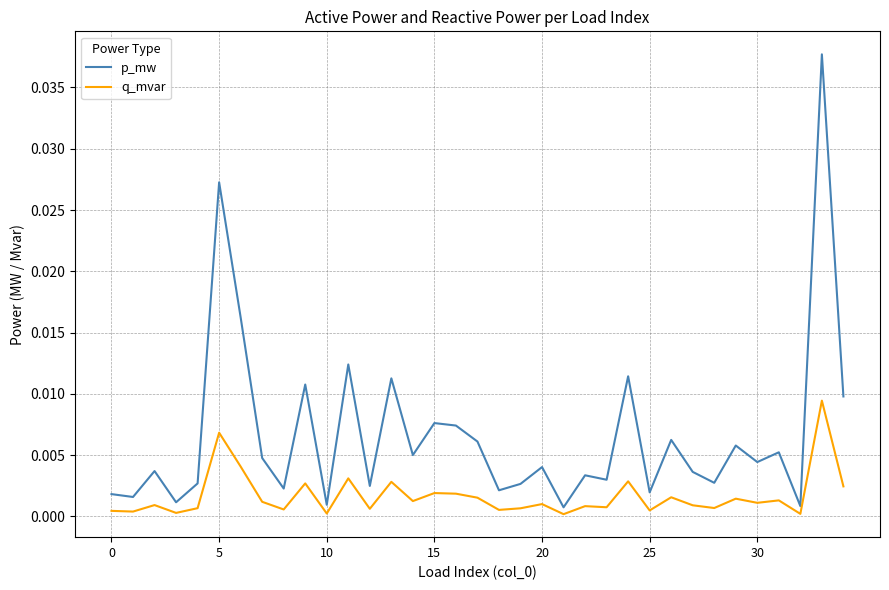

Does the chart have visible grid lines?

Yes